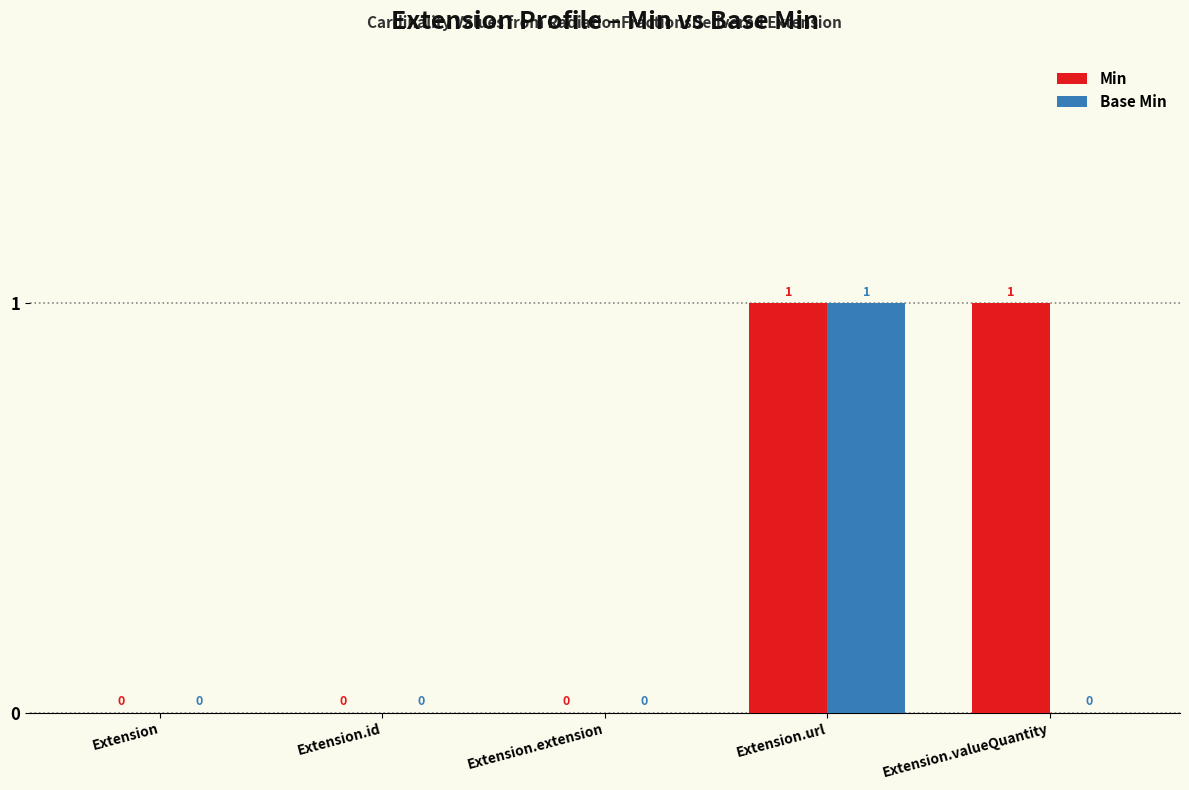

Reading left to right, list all the values displayed in this chart.

Min: 0	0	0	1	1
Base Min: 0	0	0	1	0